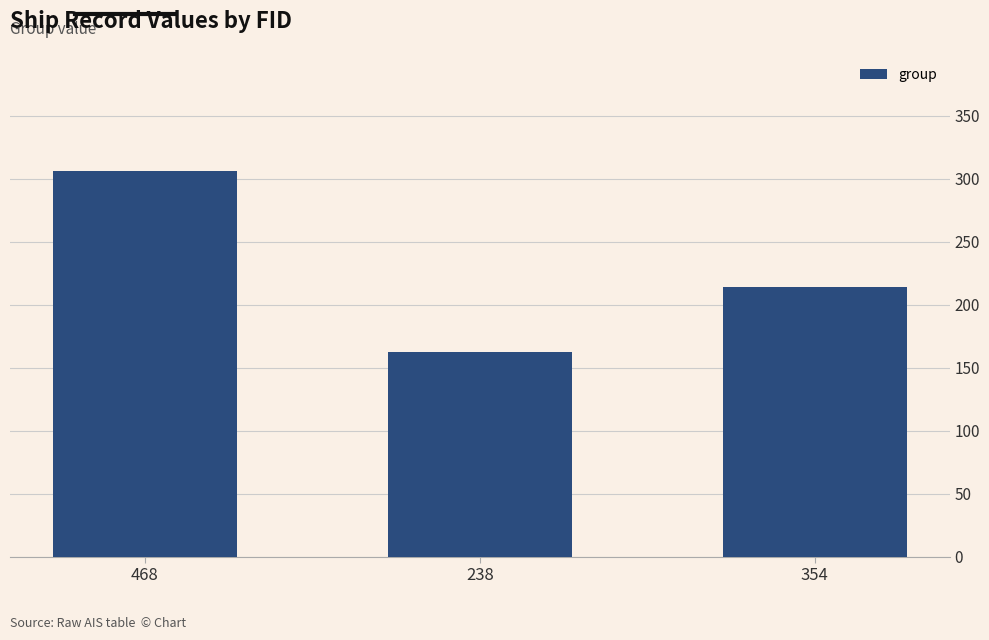

The value at 238 is 163. True or false?

True